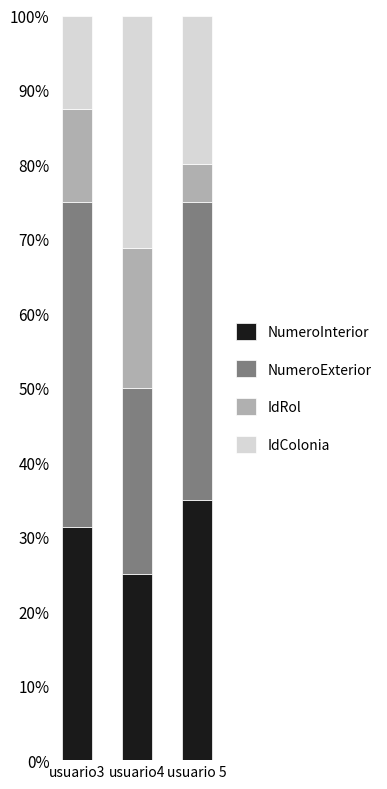

What is the average value of the NumeroInterior series?

30.4